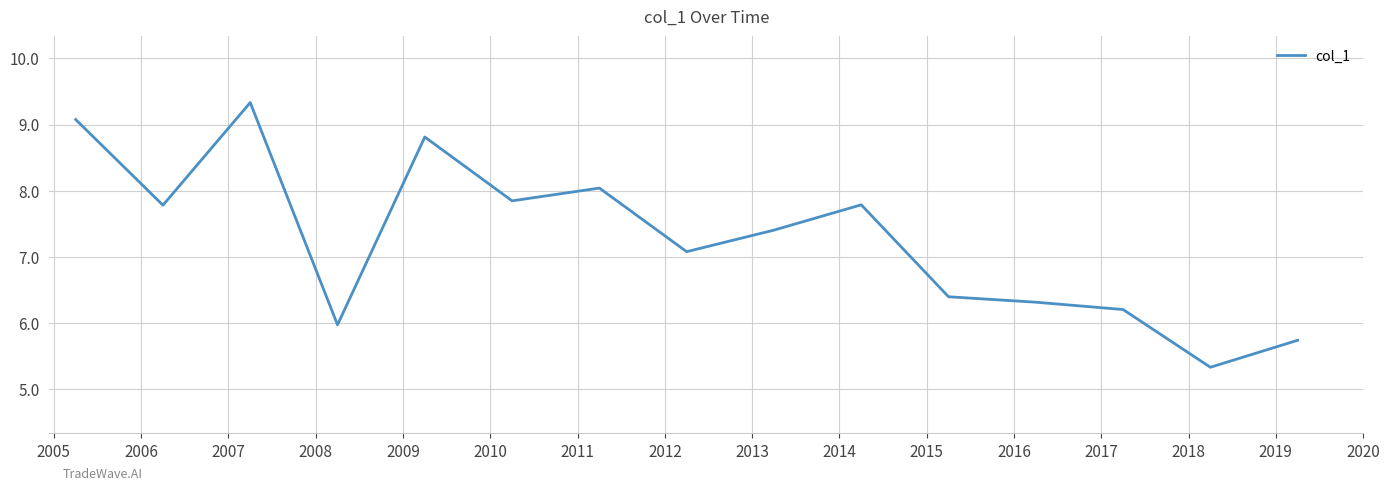

What is the difference between the second highest and second lowest values?

3.3